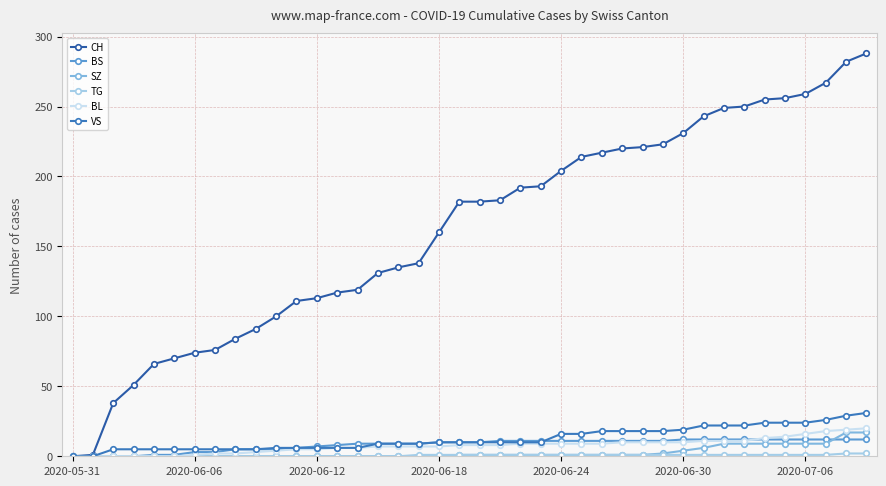

Which series has the largest total across all categories?

CH